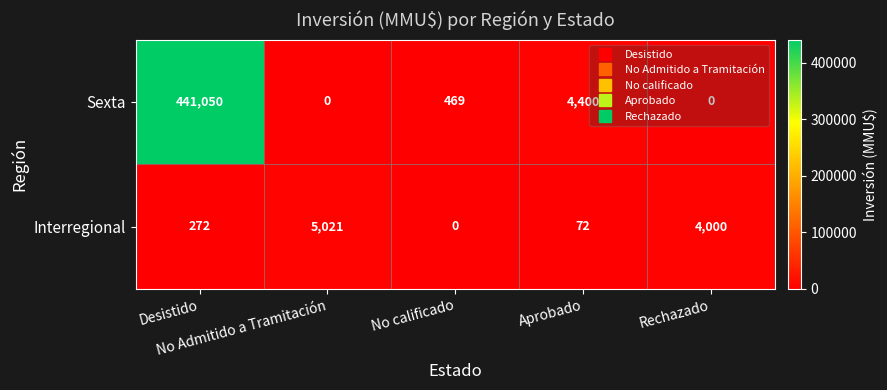

What is the sum of all Sexta values?

445919